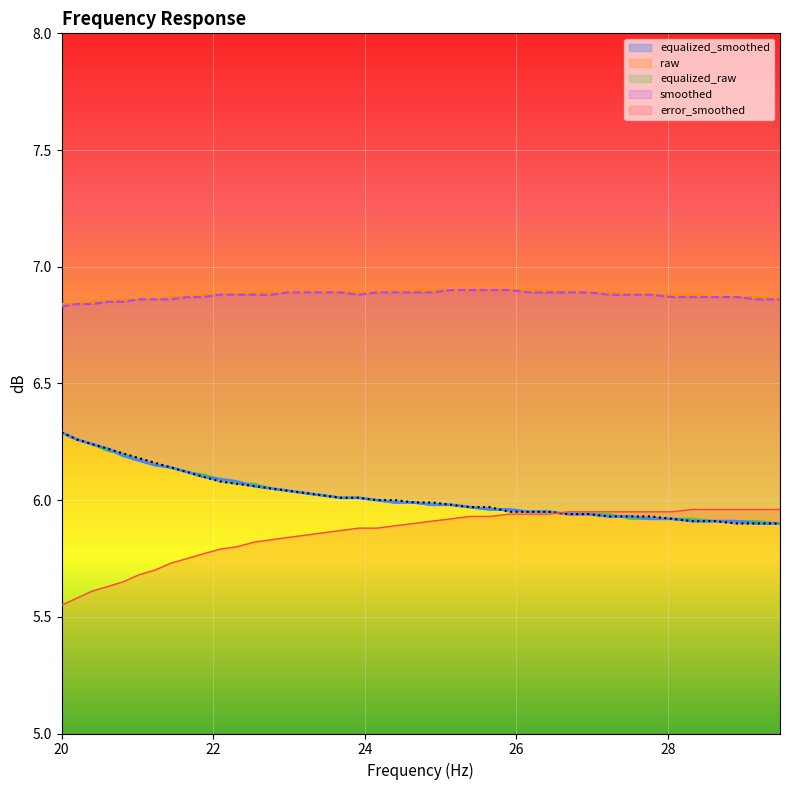

The value of equalized_raw at 13 is 2.1. True or false?

False